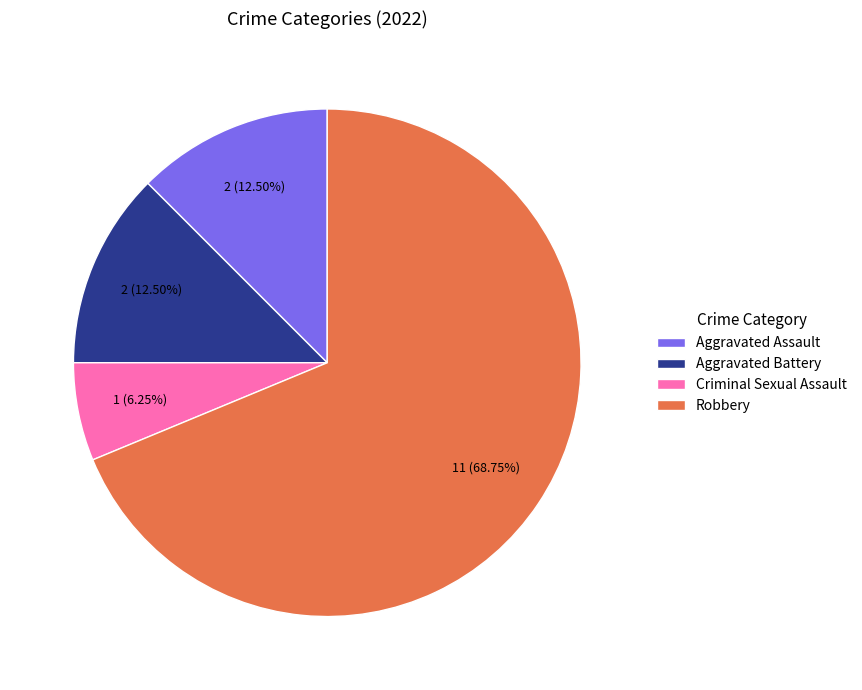

Which category has the biggest portion of the pie?

Robbery